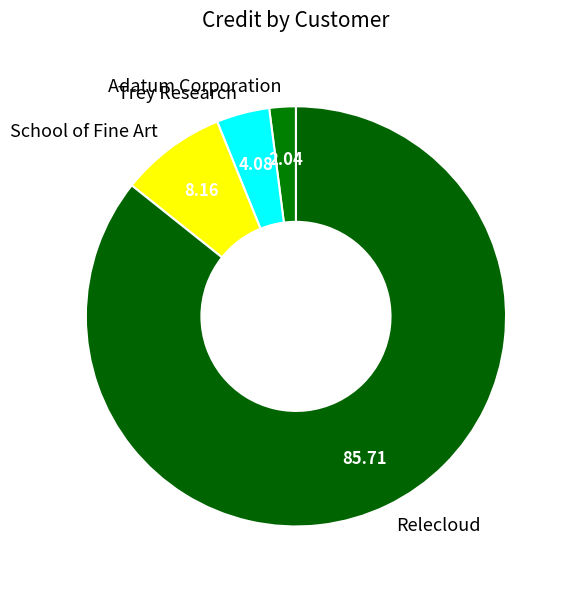

How many slices are in this pie chart?

4